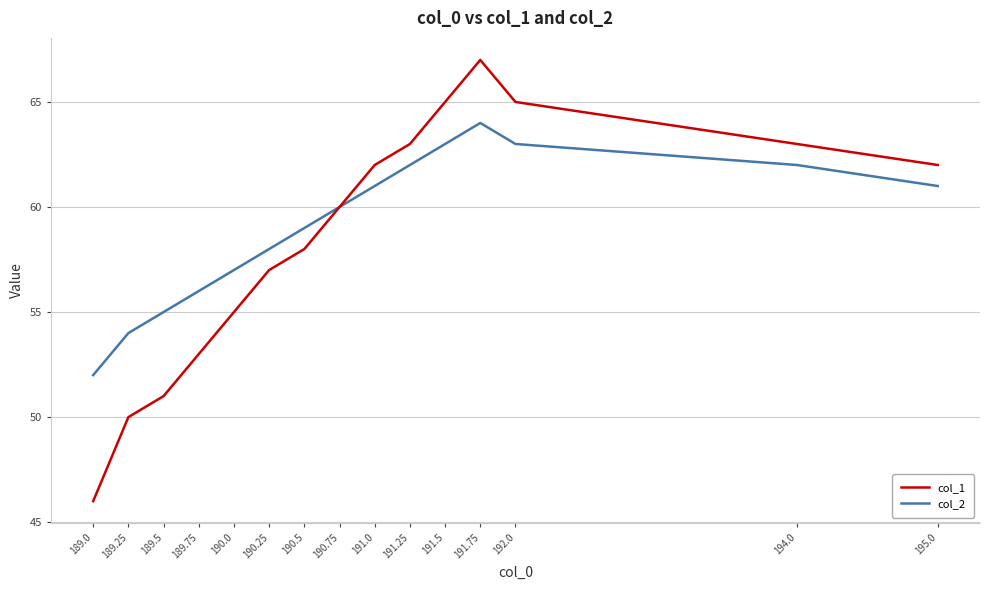

What position from the right is 190.0?

11